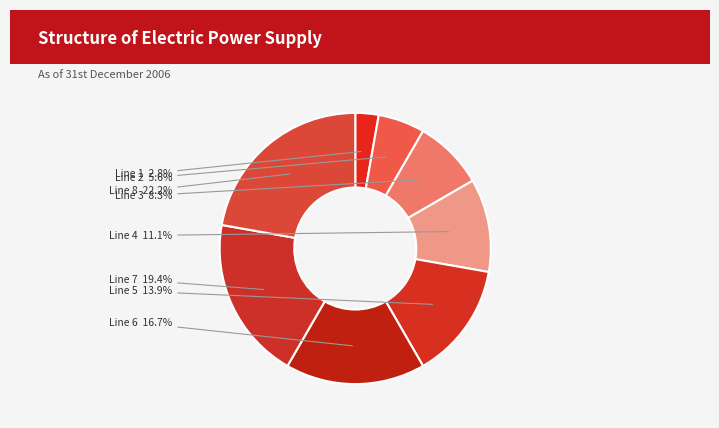

How many segments does this pie chart have?

8